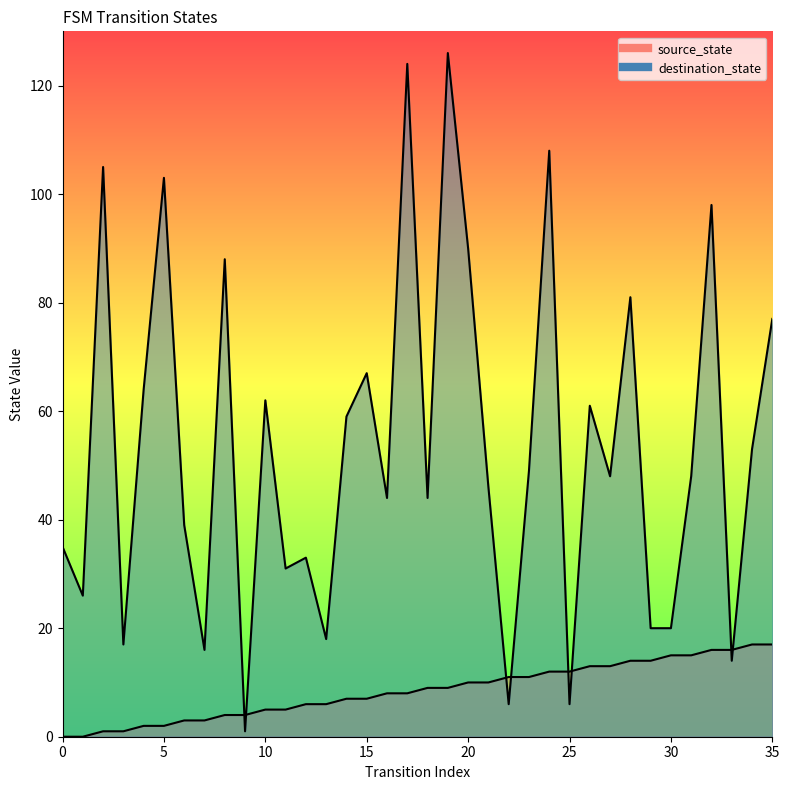

At which label does source_state first exceed 9?

20